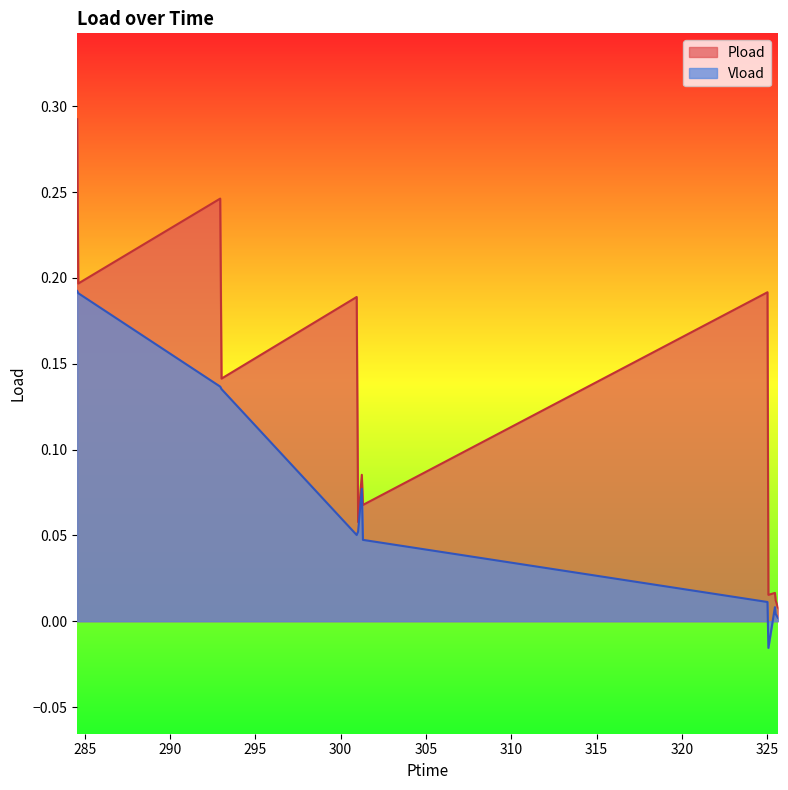

Does the chart display data point markers on the line(s)?

No